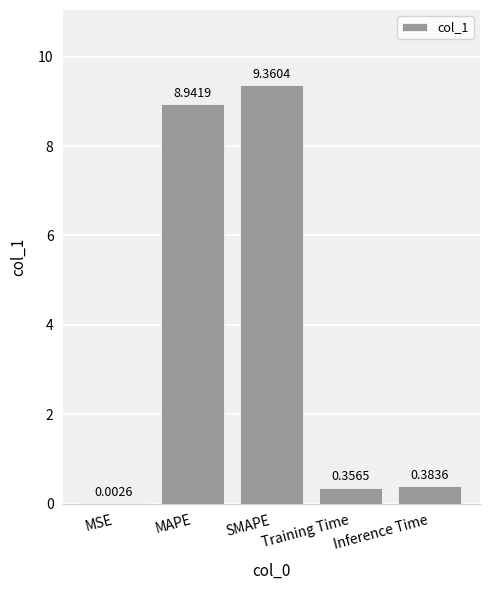

Where is the data nearest to the value 4?

Inference Time